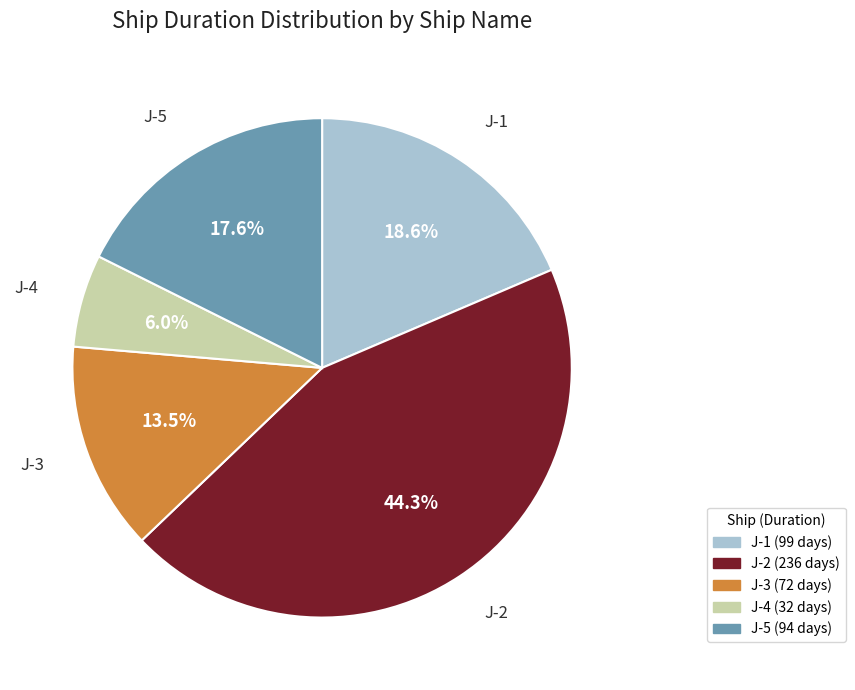

Which slice is the smallest?

J-4